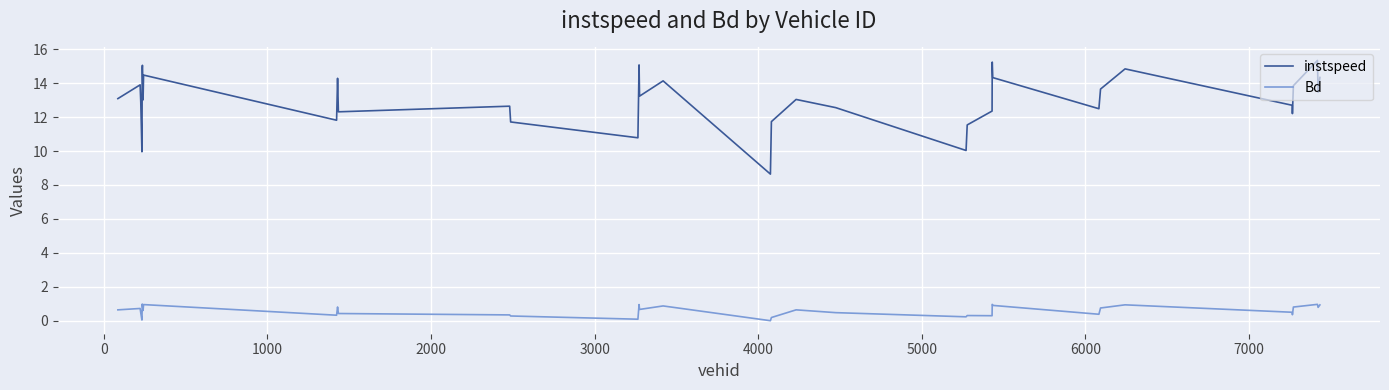

What is the difference between the maximum and minimum values in the instspeed series?

6.7